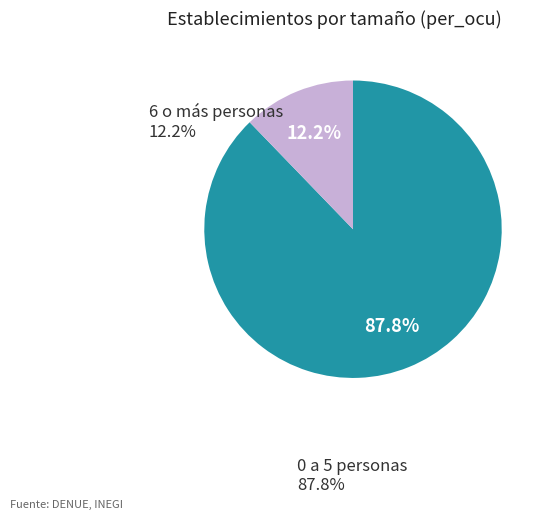

Is there any slice that represents more than half of the pie?

Yes